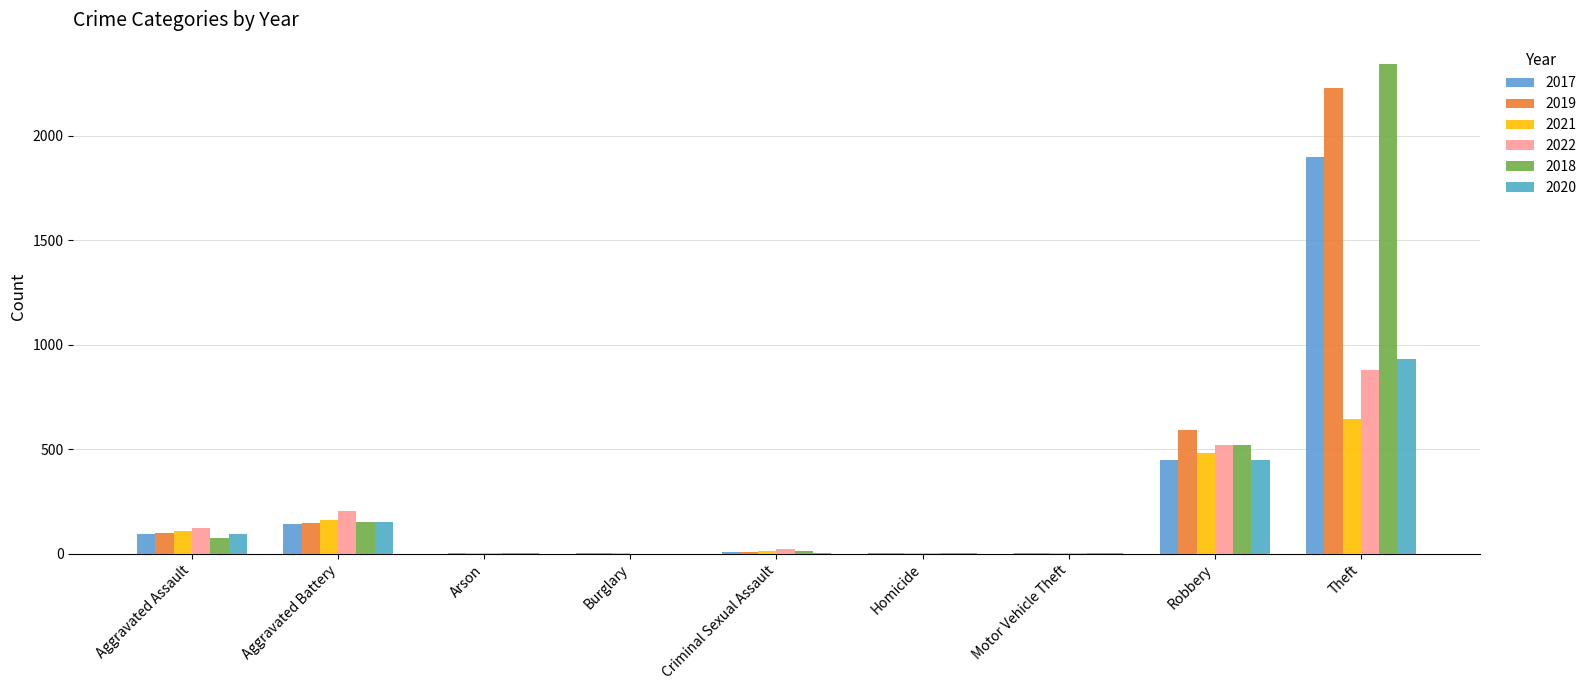

What is the maximum value shown in the chart?

2341